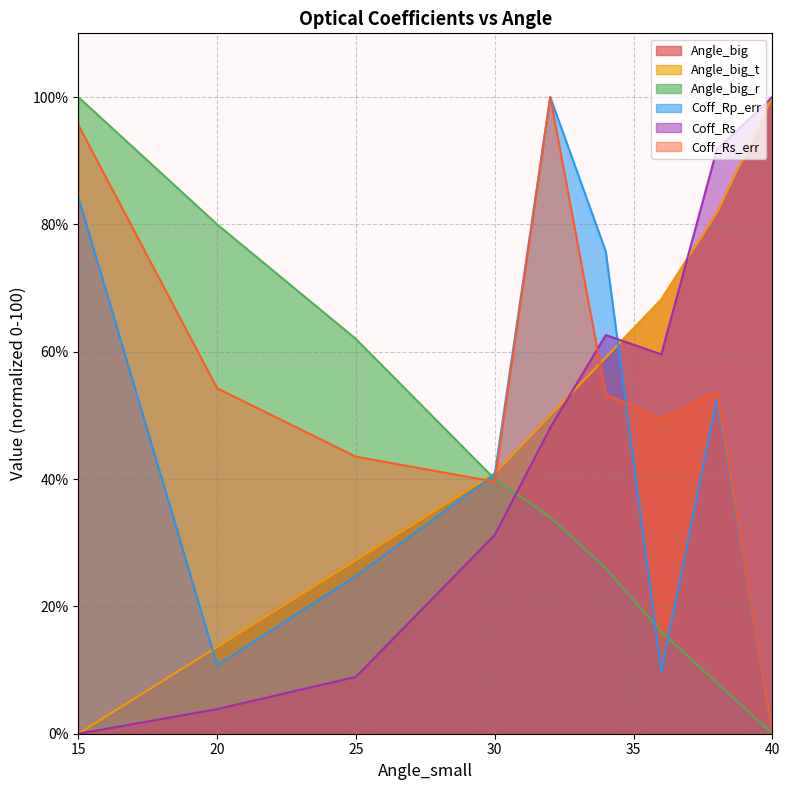

Does the chart display data point markers on the line(s)?

No